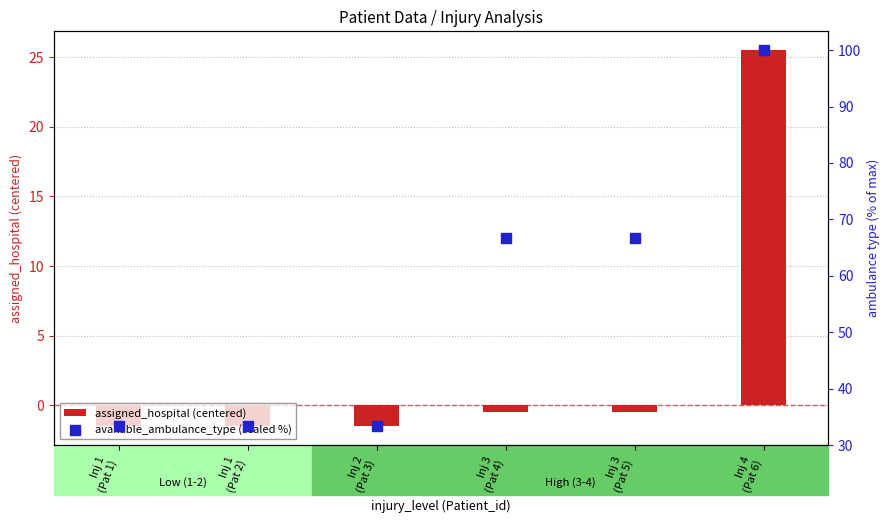

At how many categories does at least one series exceed 15?

6